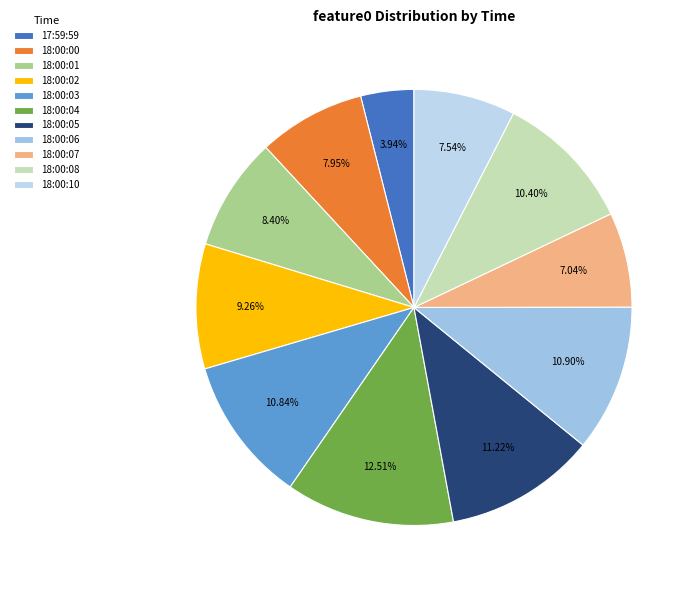

Combined, what portion of the pie is 18:00:02 and 17:59:59?

13.2%